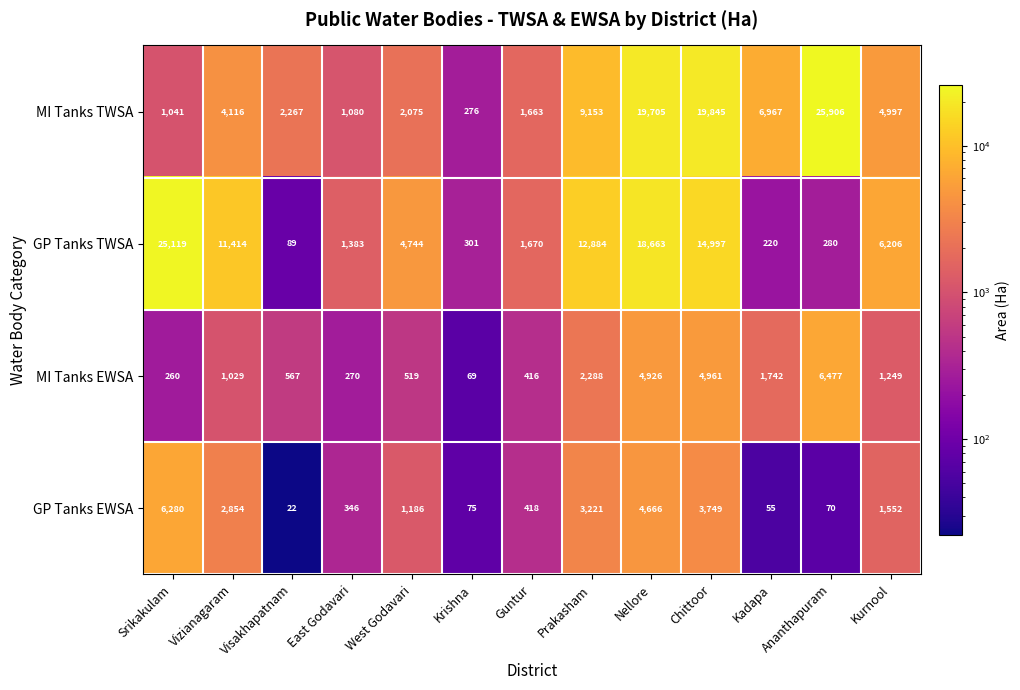

Count the number of data series in this chart.

4